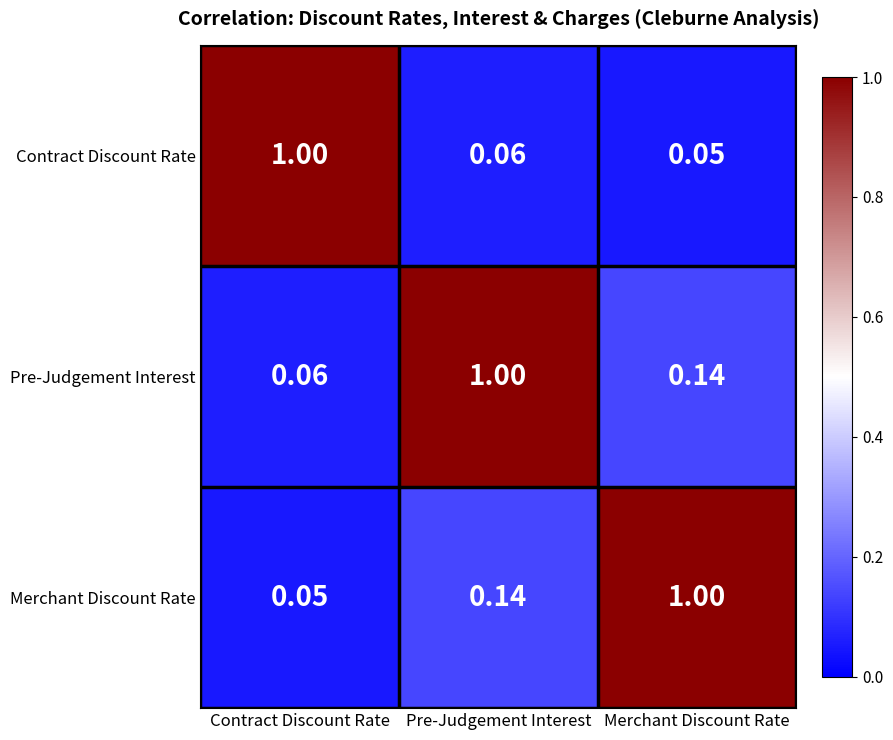

At which label is Pre-Judgement Interest closest to 0?

Contract Discount Rate